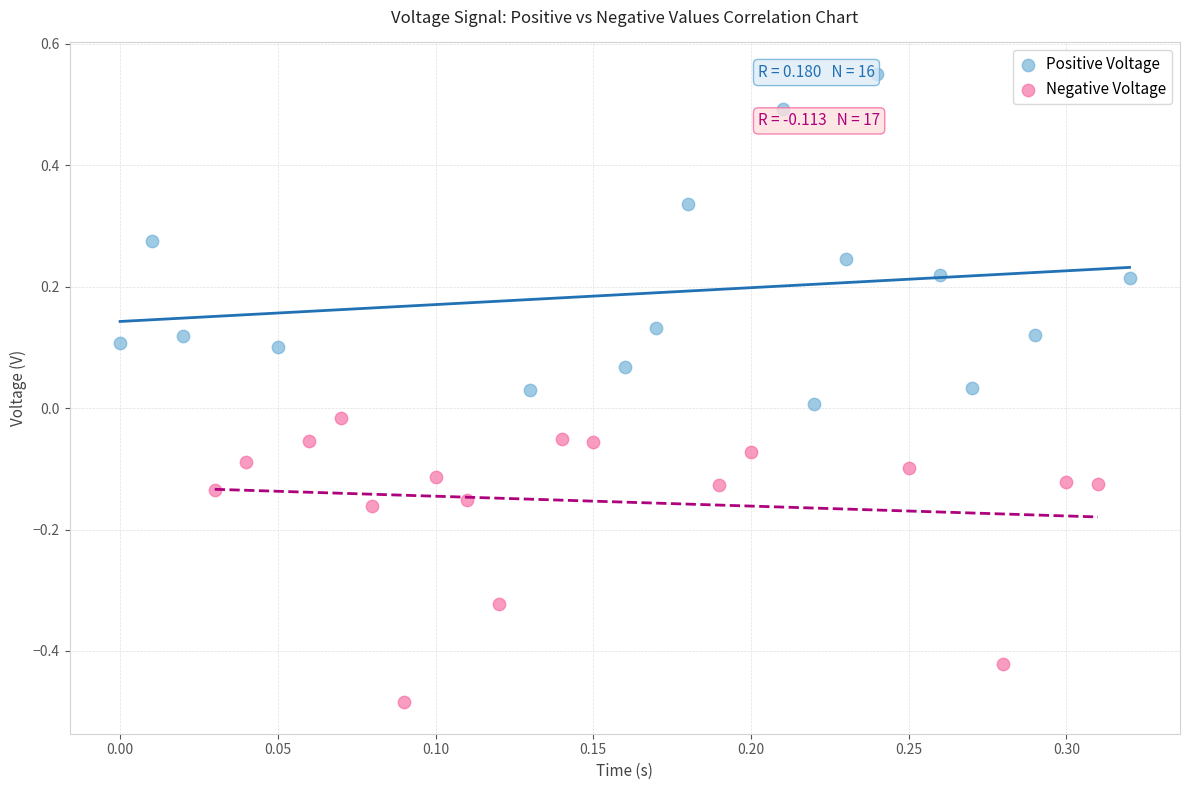

Which series has the largest Y range (max minus min)?

Positive Voltage